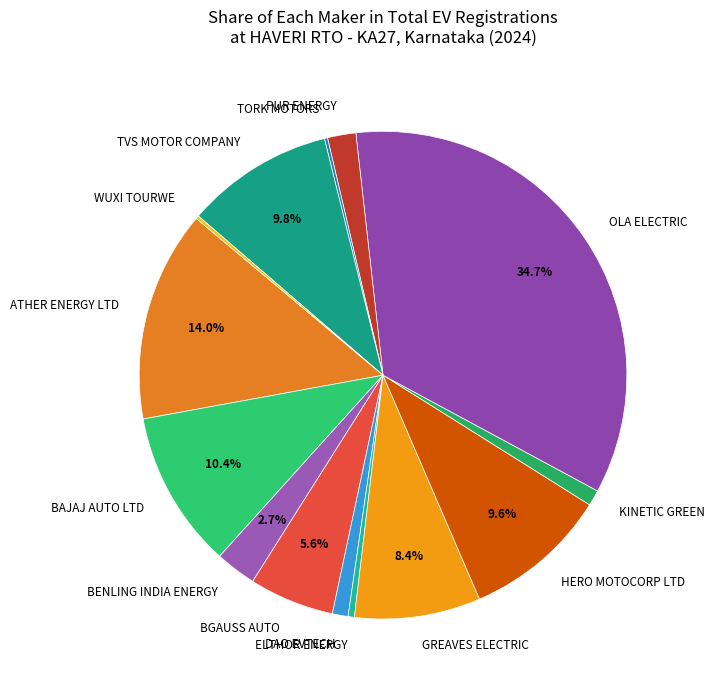

What percentage is the HERO MOTOCORP LTD slice, to the nearest percent?

10%